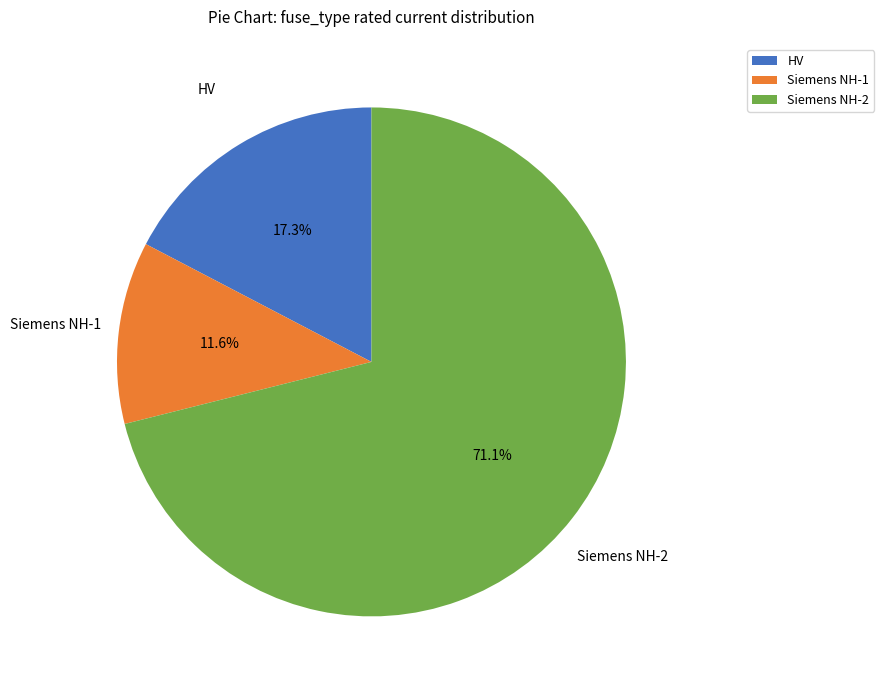

How many segments does this pie chart have?

3